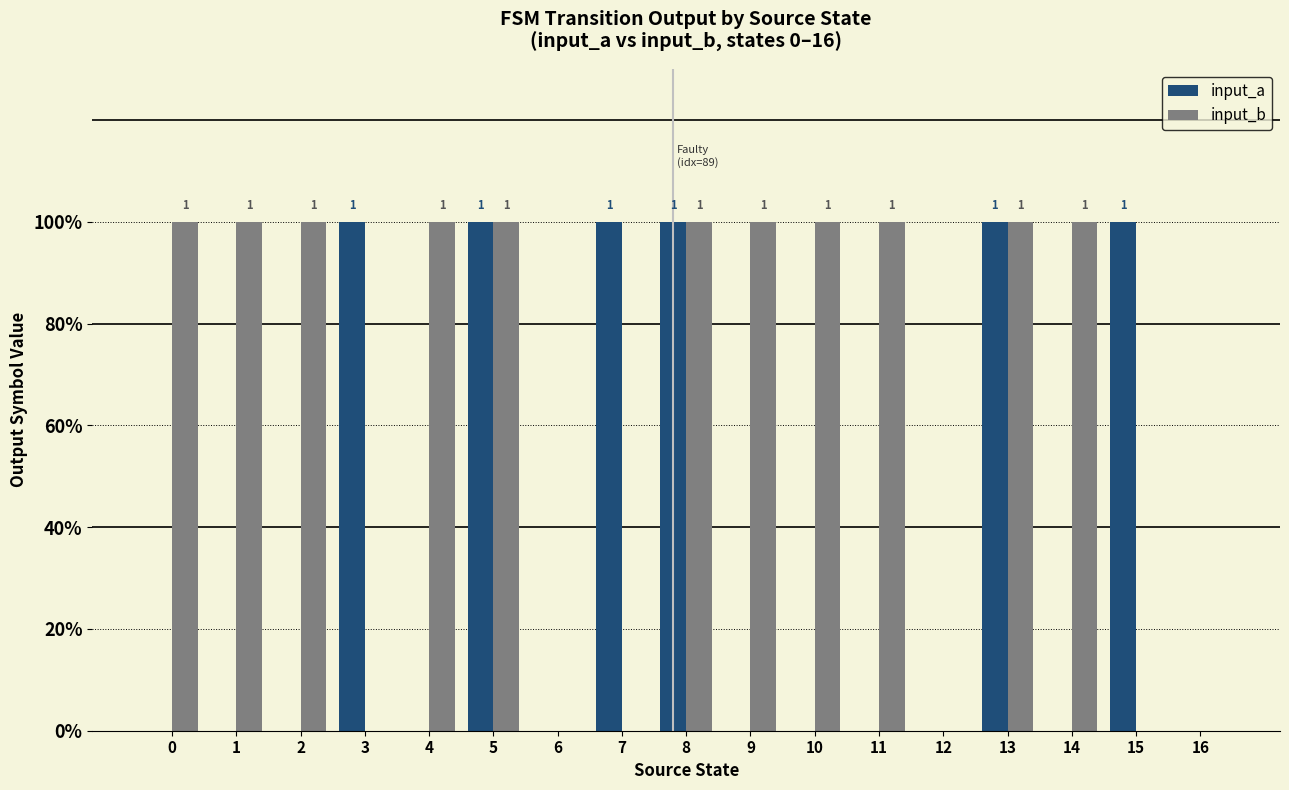

What is the greatest value displayed?

1